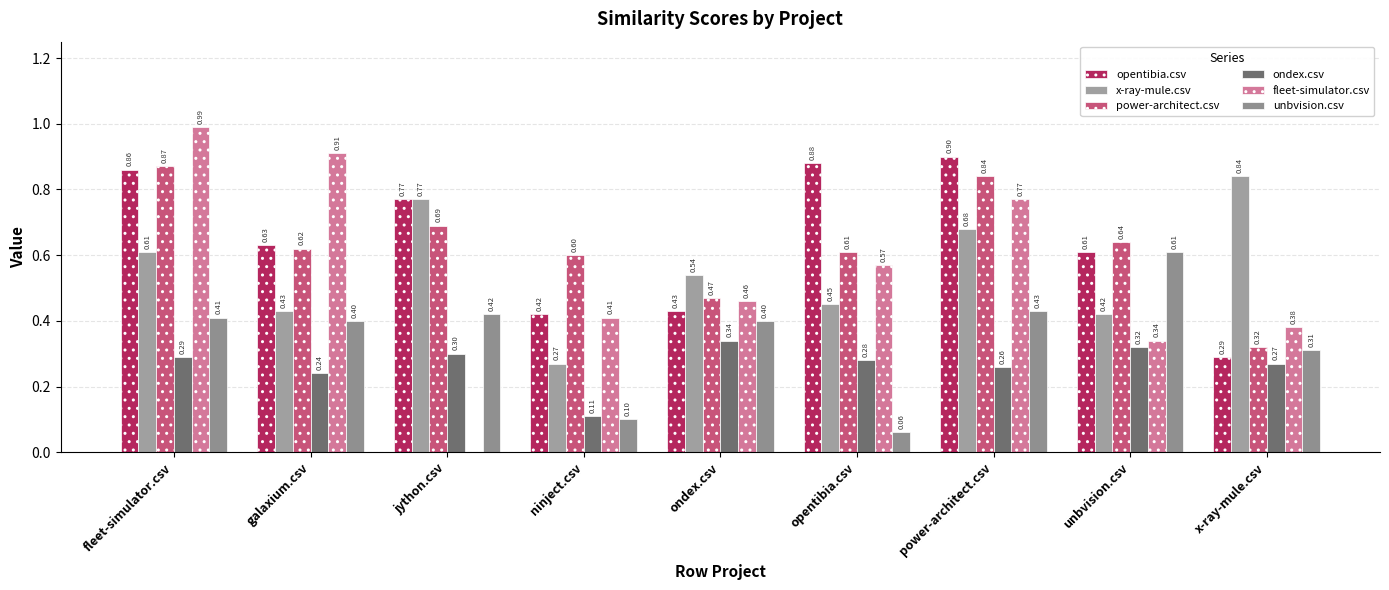

What position from the right is unbvision.csv?

2